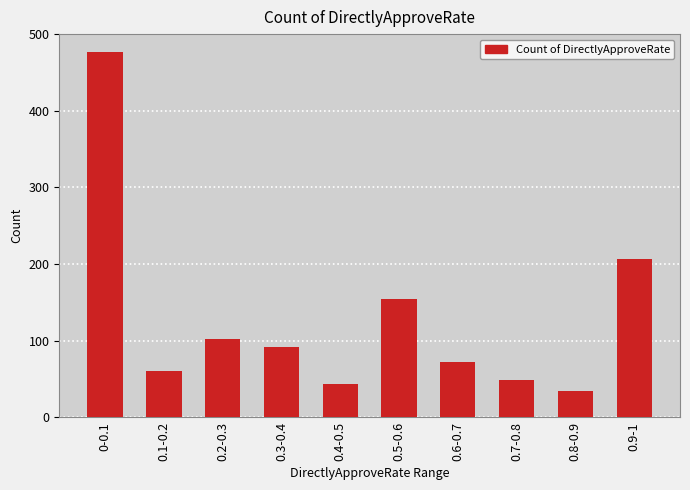

The value at 0.6-0.7 is 110. True or false?

False